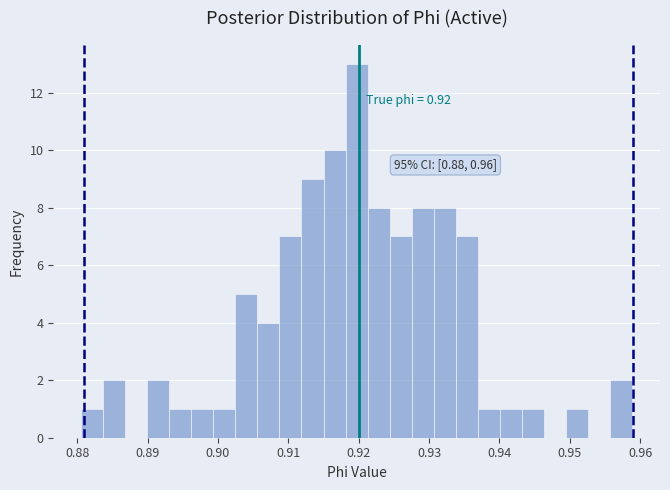

Read against the x-axis, roughly where is the centre of the tallest bar?

0.920